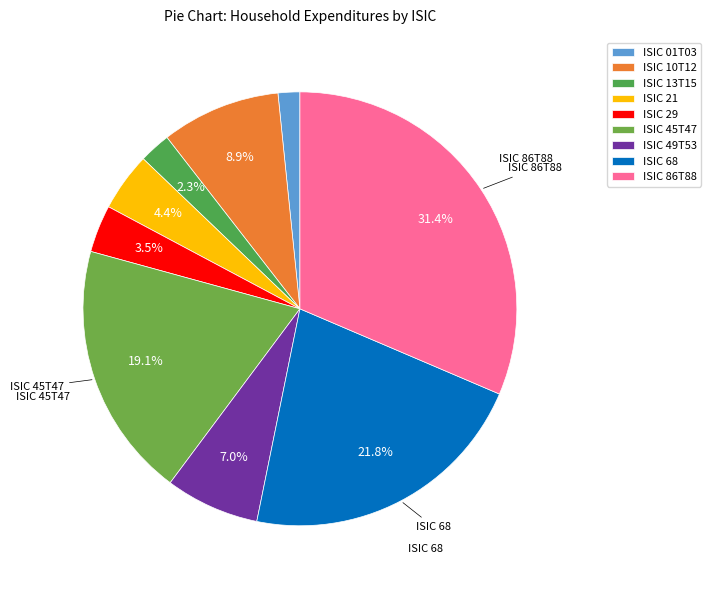

Does ISIC 45T47 represent more than half of the total?

No